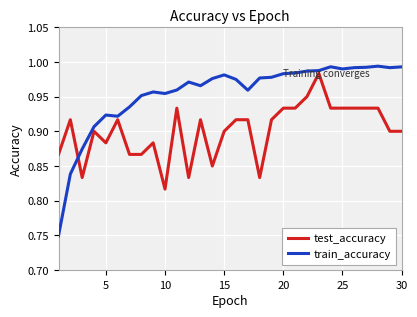

Which series ends up on top after the final intersection of train_accuracy and test_accuracy?

train_accuracy